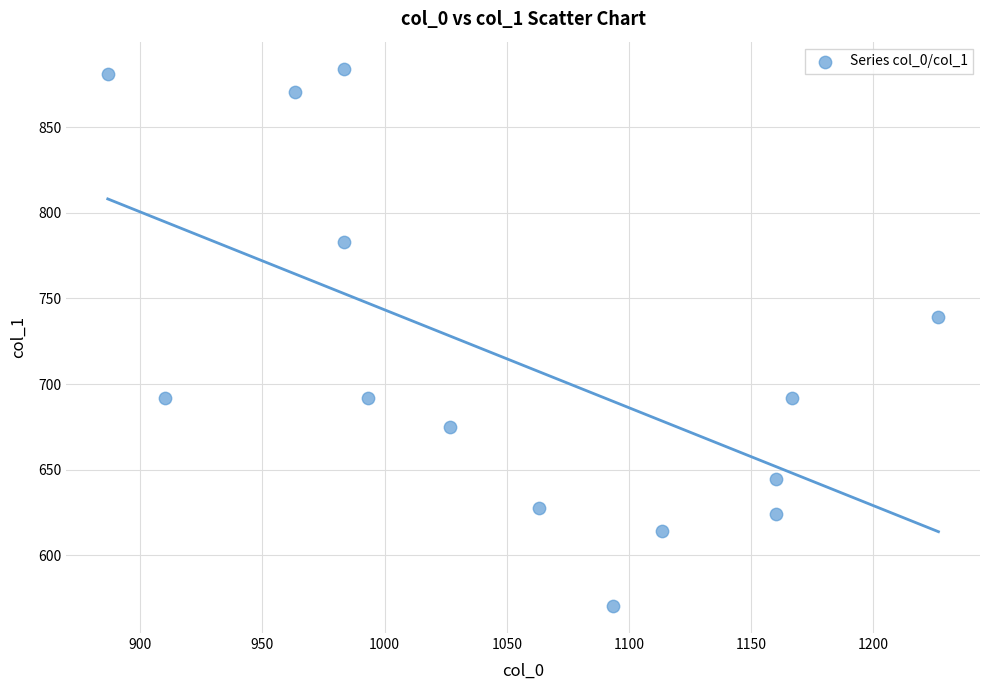

What Y value in the scatter plot is closest to 727?

739.1